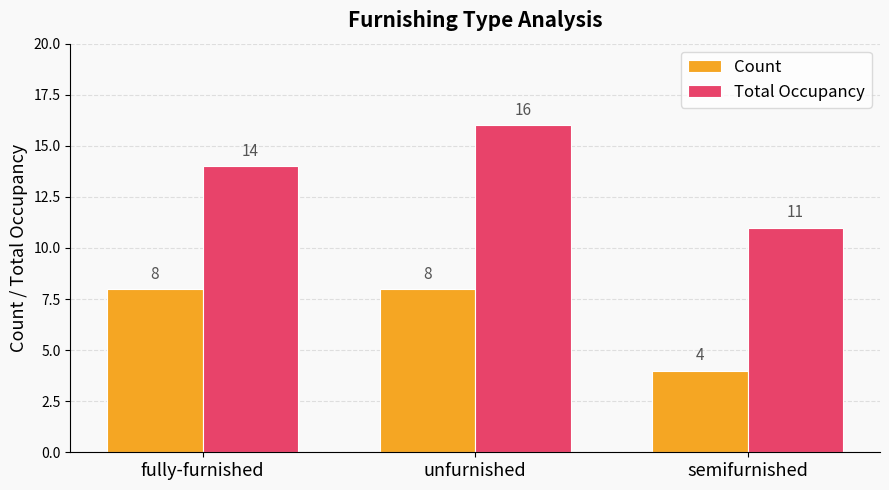

Which series has the widest spread of values?

Total Occupancy